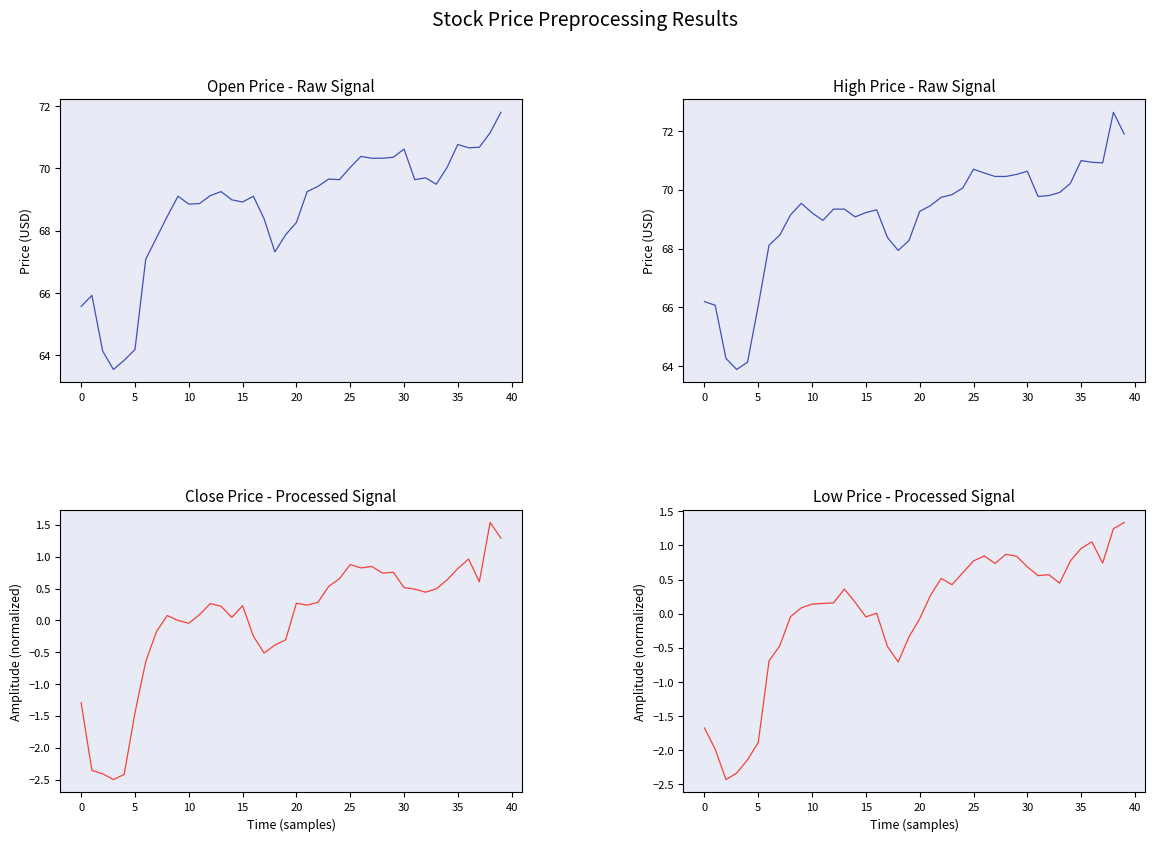

How many values in the high series are below 69?

12